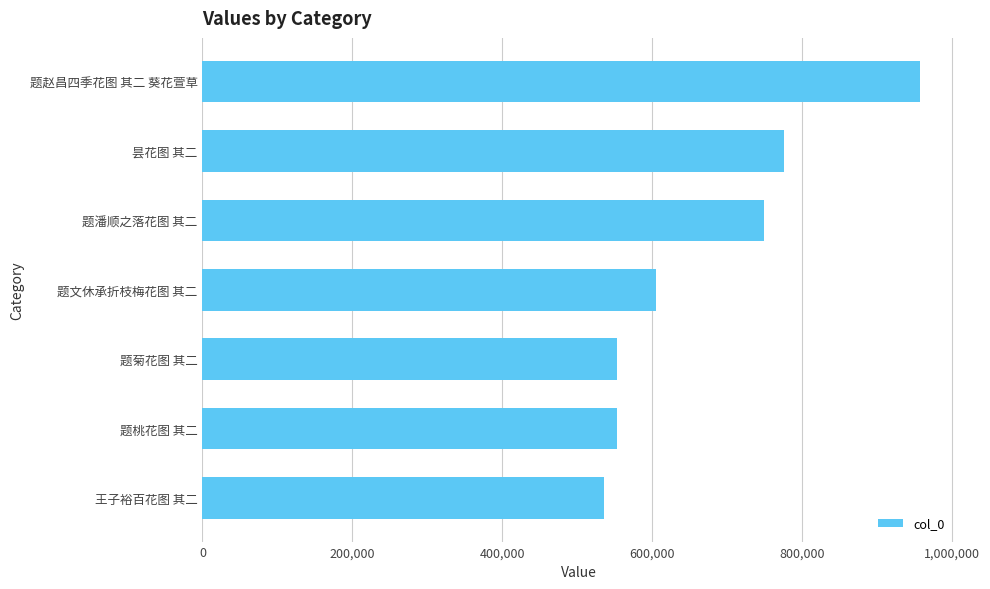

Between 王子裕百花图 其二 and 昙花图 其二, which is larger?

昙花图 其二